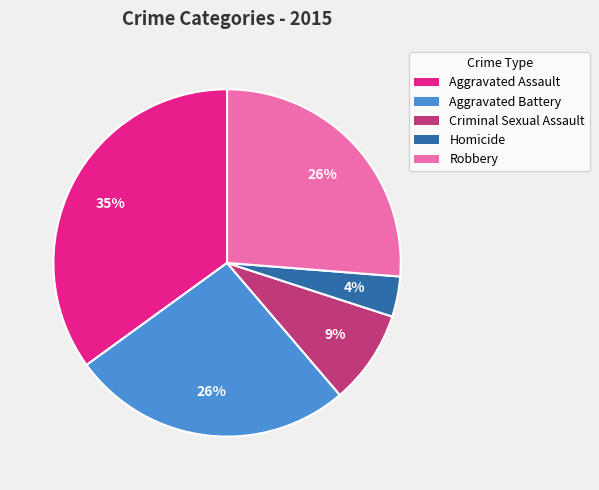

Does Aggravated Assault represent more than half of the total?

No